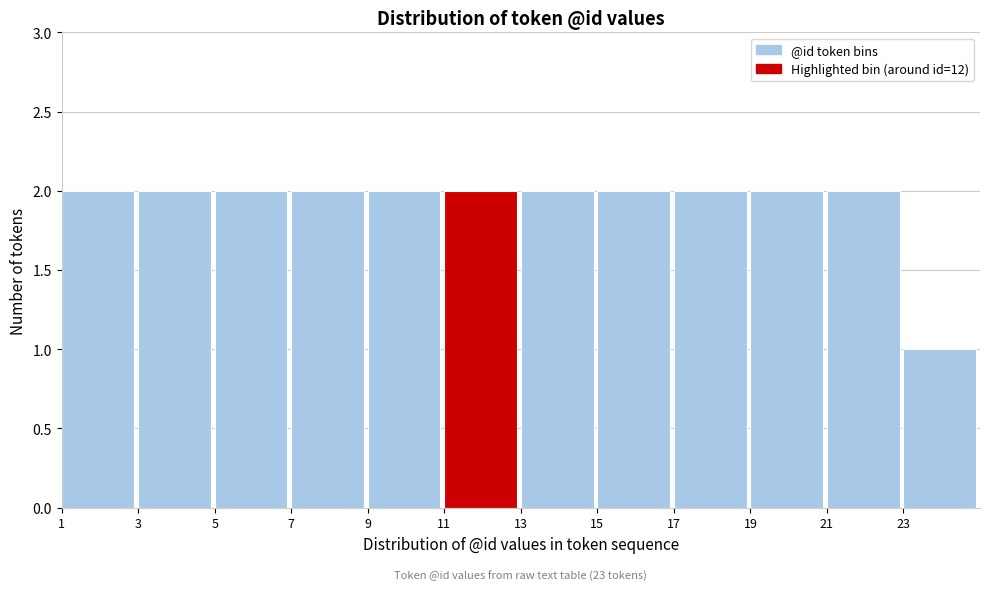

Reading right to left, transcribe all the data shown in this chart.

1	2	2	2	2	2	2	2	2	2	2	2